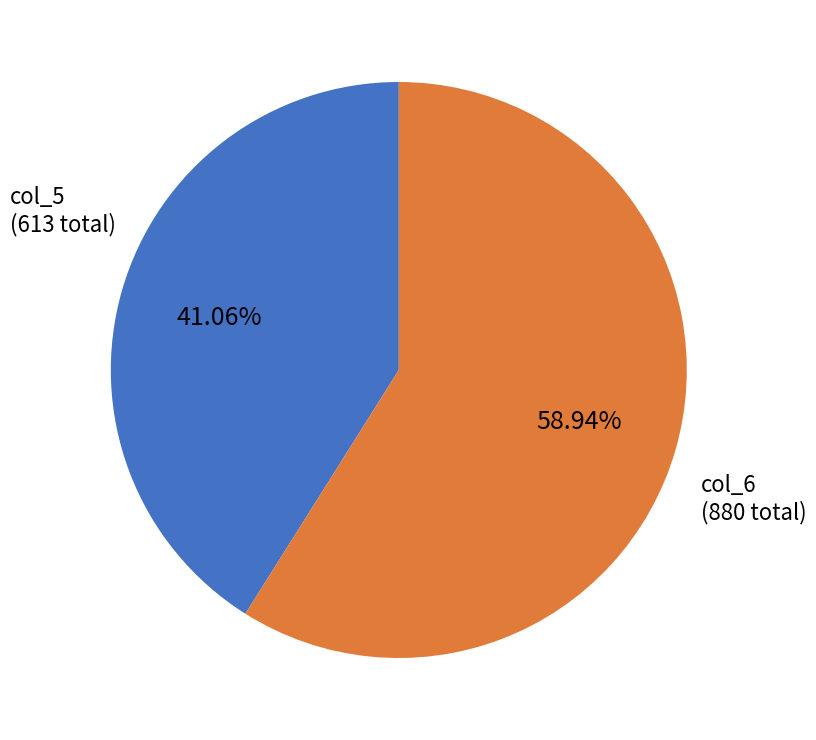

Does any single category account for the majority?

Yes